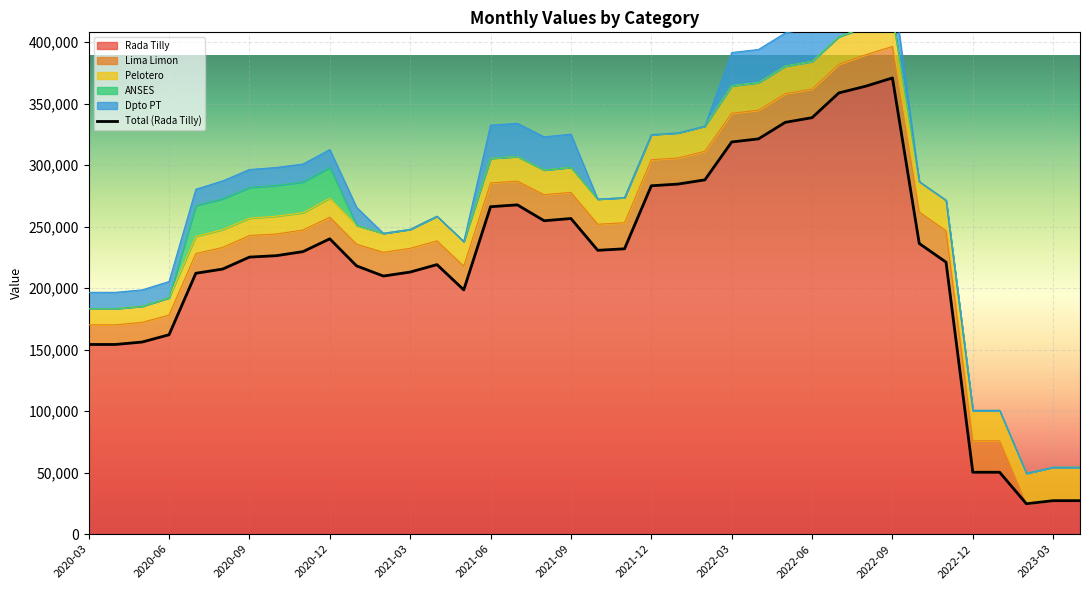

Which series has the largest total across all categories?

Rada Tilly